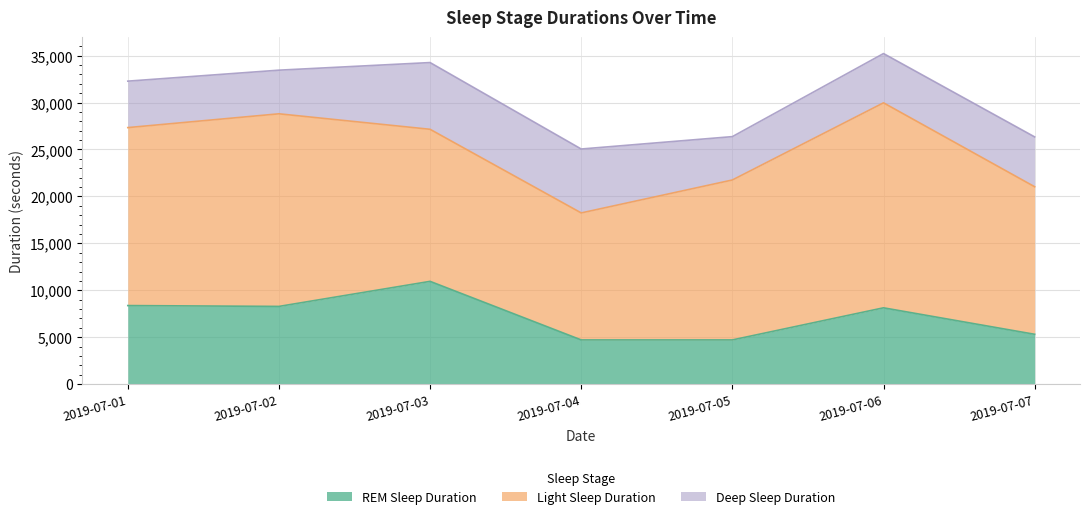

True or false: Light Sleep Duration has more than 1 interior local peaks.

True